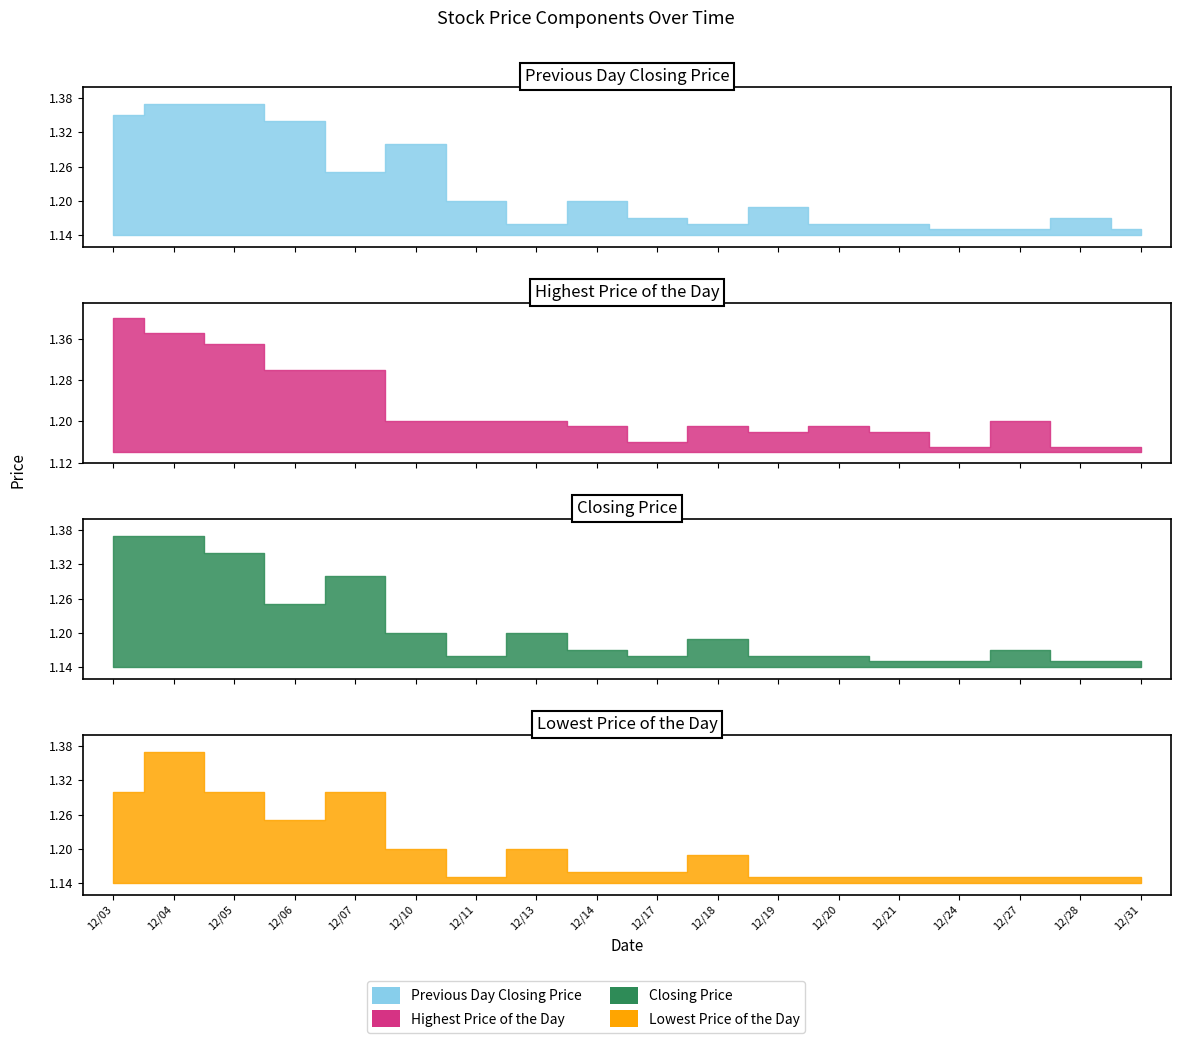

Reading left to right, extract all data points from this chart.

Previous Day Closing Price: 1.4	1.4	1.4	1.3	1.2	1.3	1.2	1.2	1.2	1.2	1.2	1.2	1.2	1.2	1.1	1.1	1.2	1.1
Highest Price of the Day: 1.4	1.4	1.4	1.3	1.3	1.2	1.2	1.2	1.2	1.2	1.2	1.2	1.2	1.2	1.1	1.2	1.1	1.1
Closing Price: 1.4	1.4	1.3	1.2	1.3	1.2	1.2	1.2	1.2	1.2	1.2	1.2	1.2	1.1	1.1	1.2	1.1	1.1
Lowest Price of the Day: 1.3	1.4	1.3	1.2	1.3	1.2	1.1	1.2	1.2	1.2	1.2	1.1	1.1	1.1	1.1	1.1	1.1	1.1